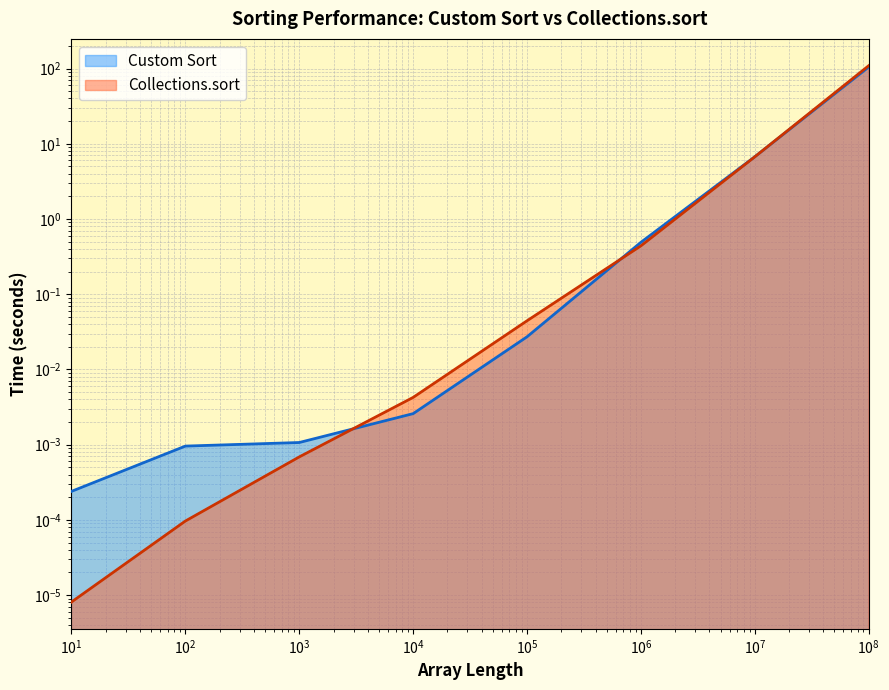

What is the sum of all Custom Sort values?

112.0